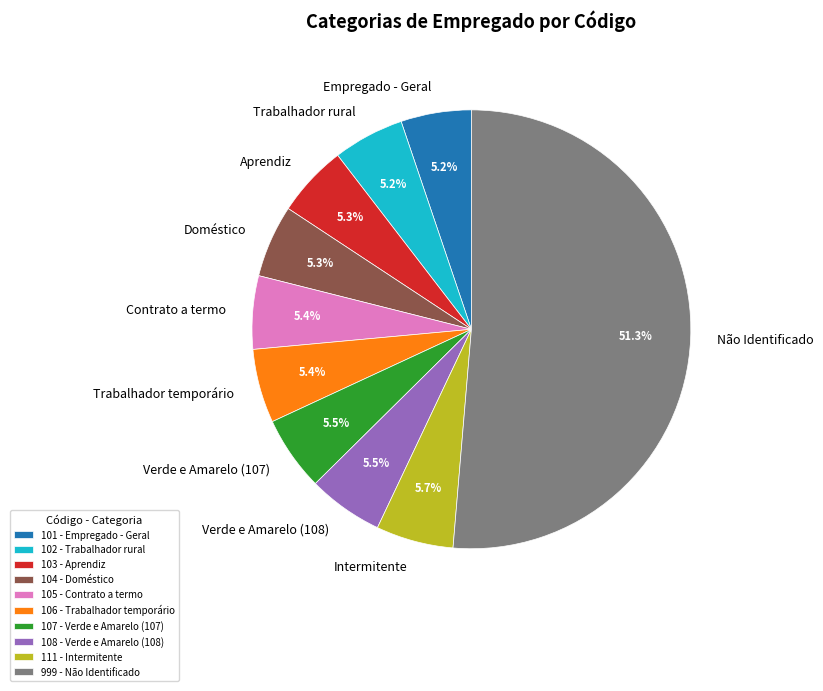

To the nearest percent, what is the combined percentage of Verde e Amarelo (108) and Contrato a termo?

11%